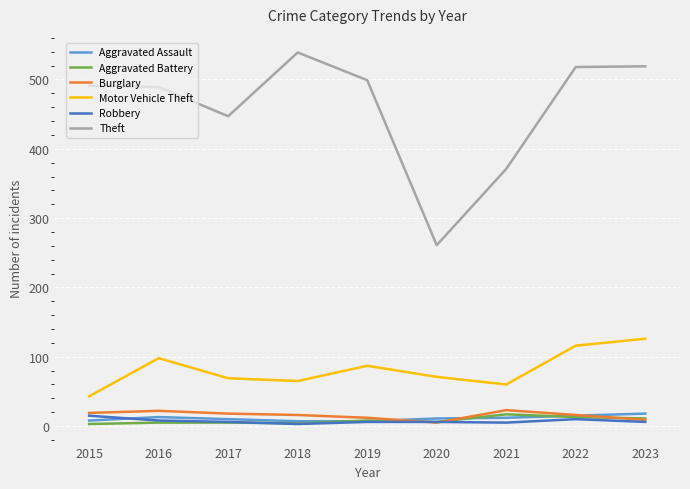

Is it true that Aggravated Assault equals 11 at 2020?

True